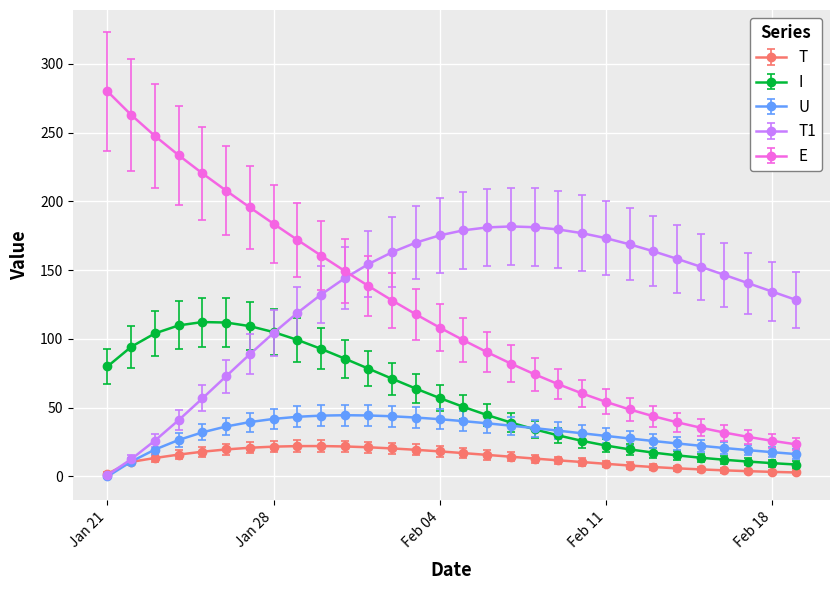

True or false: T and E cross at least once.

False